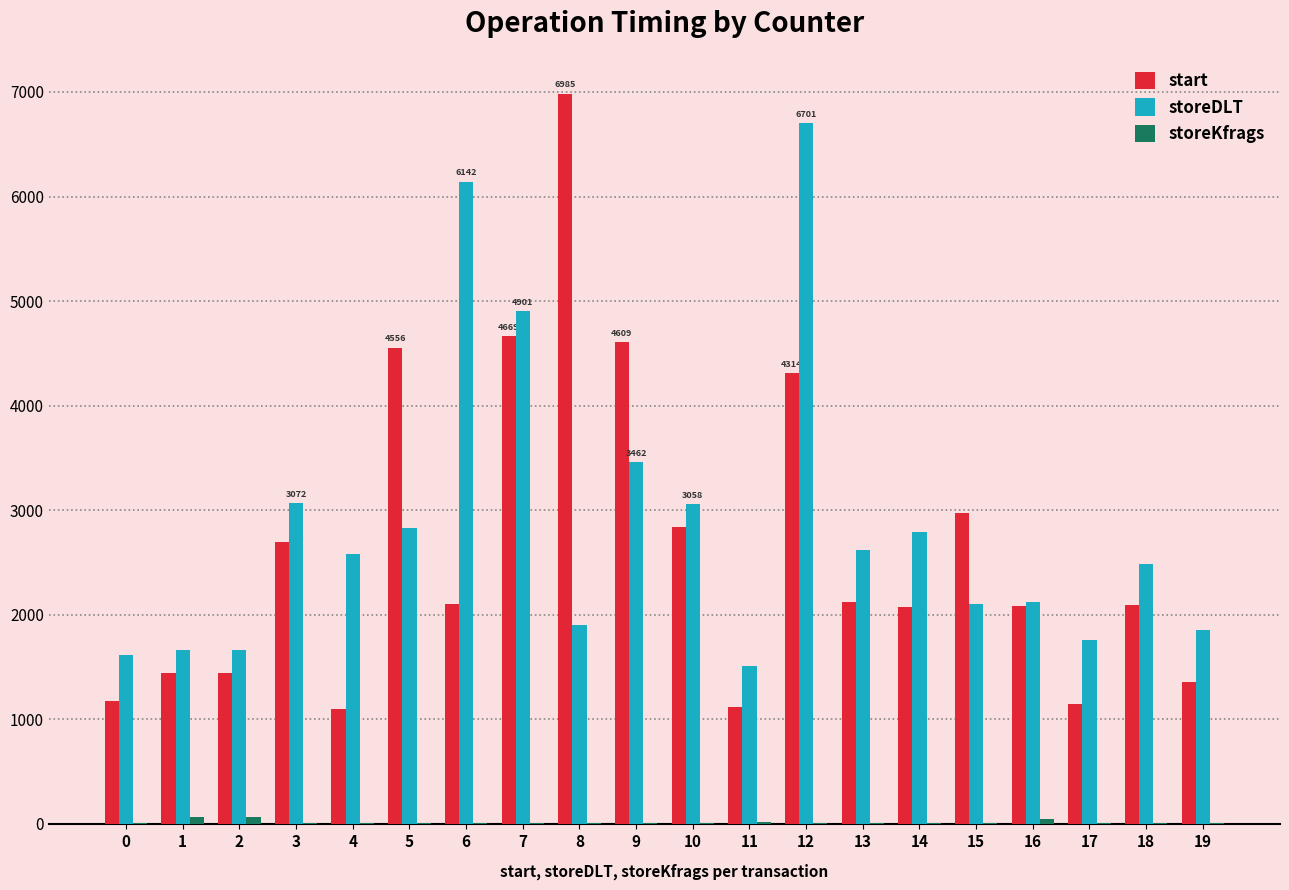

Read the storeDLT value at 3, to the nearest 10.

3070